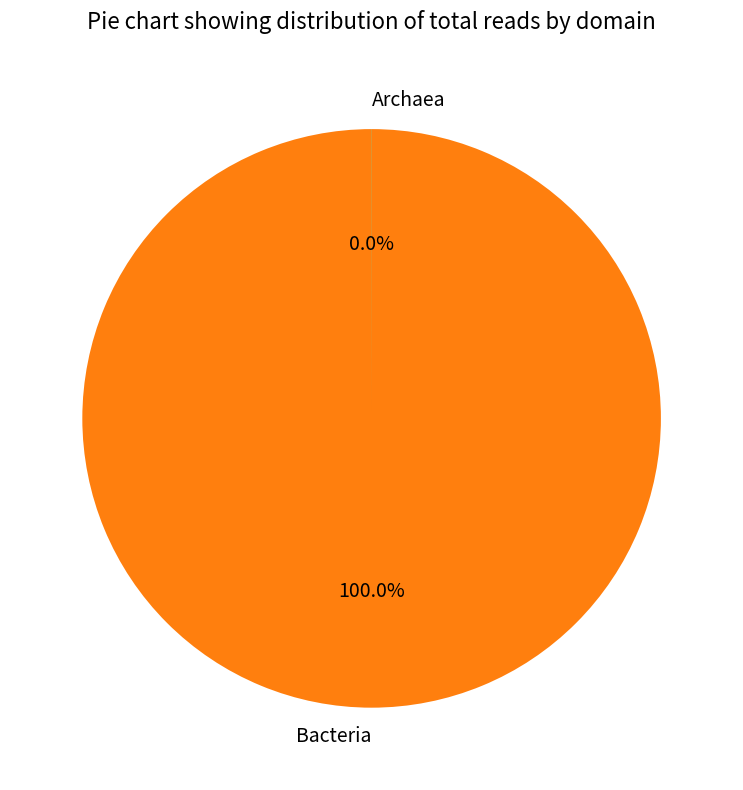

True or false: Archaea accounts for 0% of the total.

True